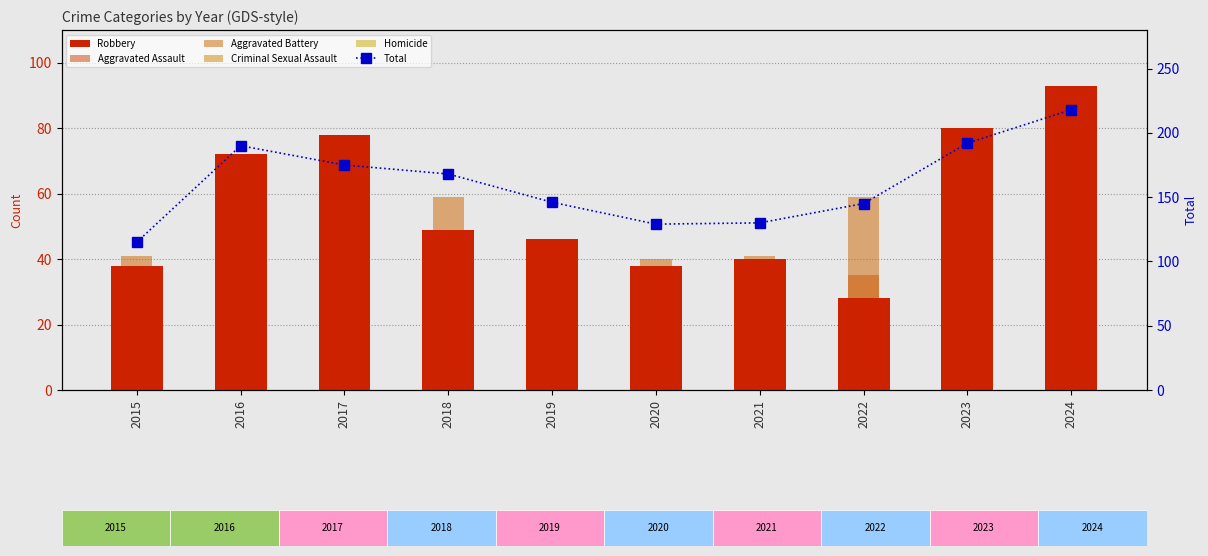

How many values in the Homicide series exceed 3?

4